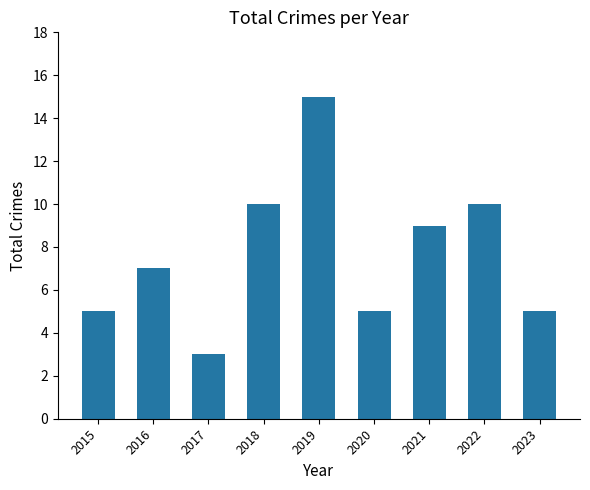

What is the change in value from 2016 to 2018?

+3